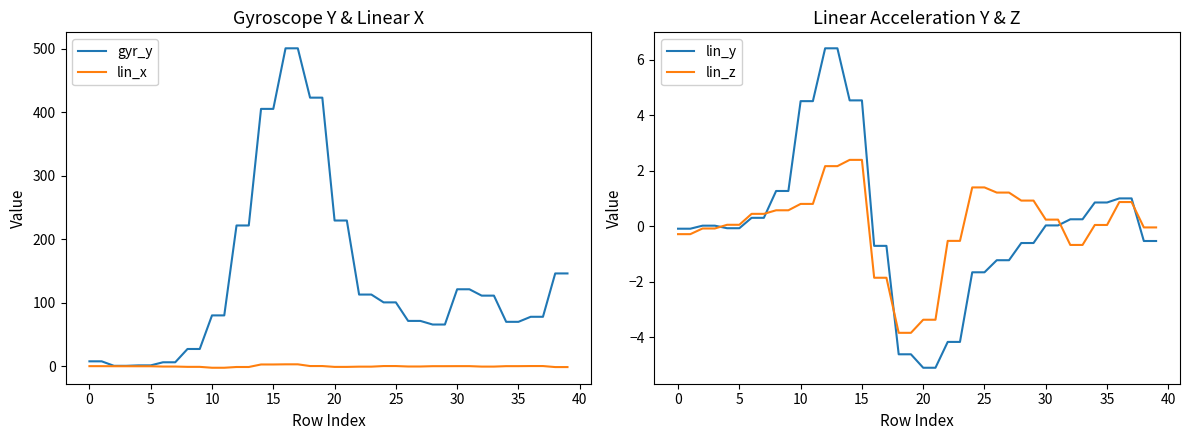

What are all the series names shown in the legend?

gyr_y, lin_x, lin_y, lin_z